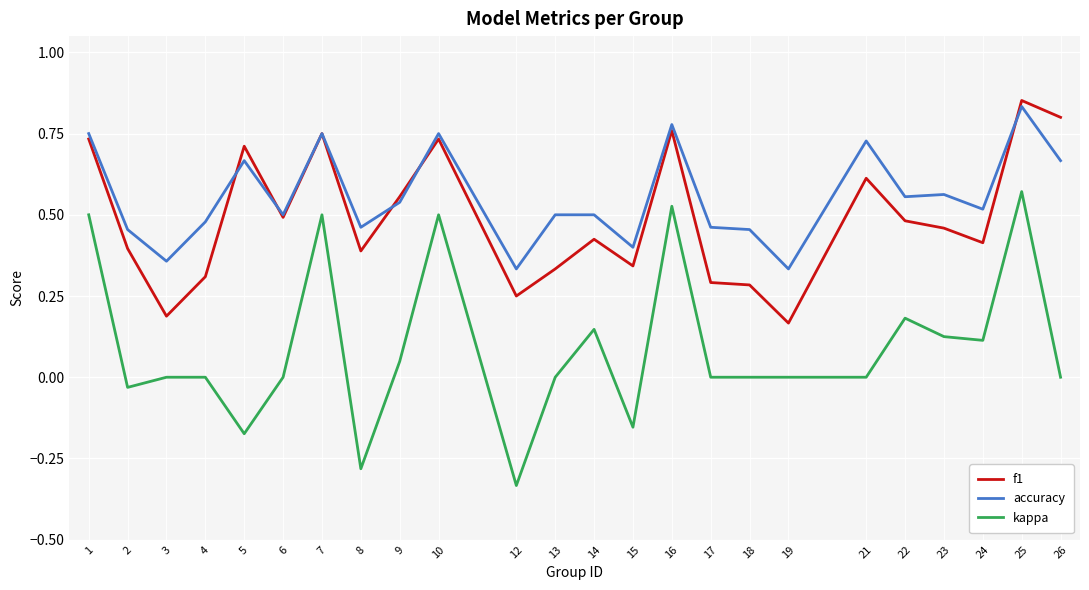

At 19, list the series in order from smallest to largest.

kappa, f1, accuracy